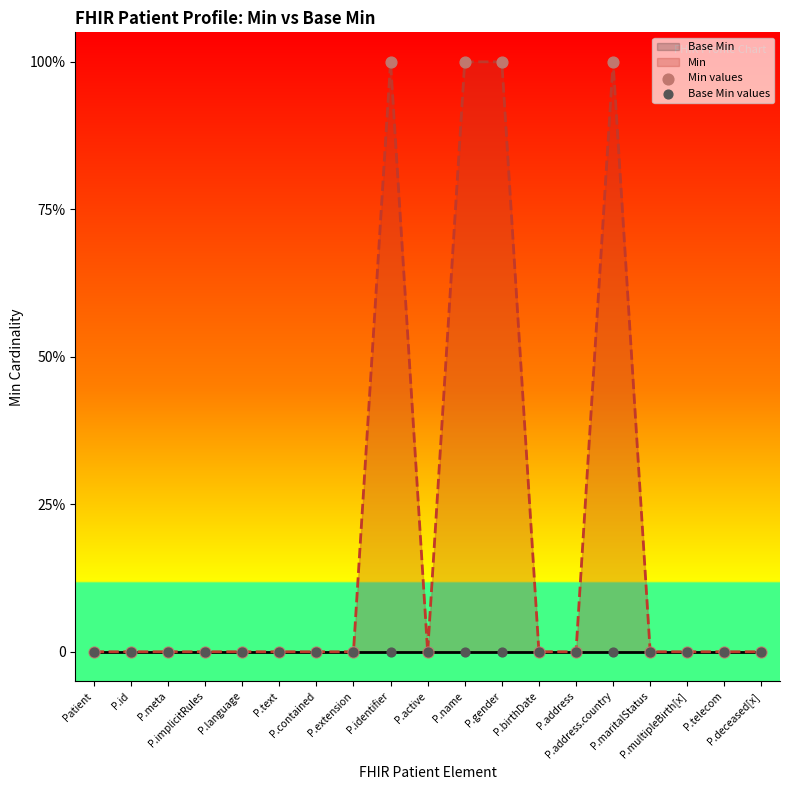

At which category is the sum across all series the highest?

P.identifier